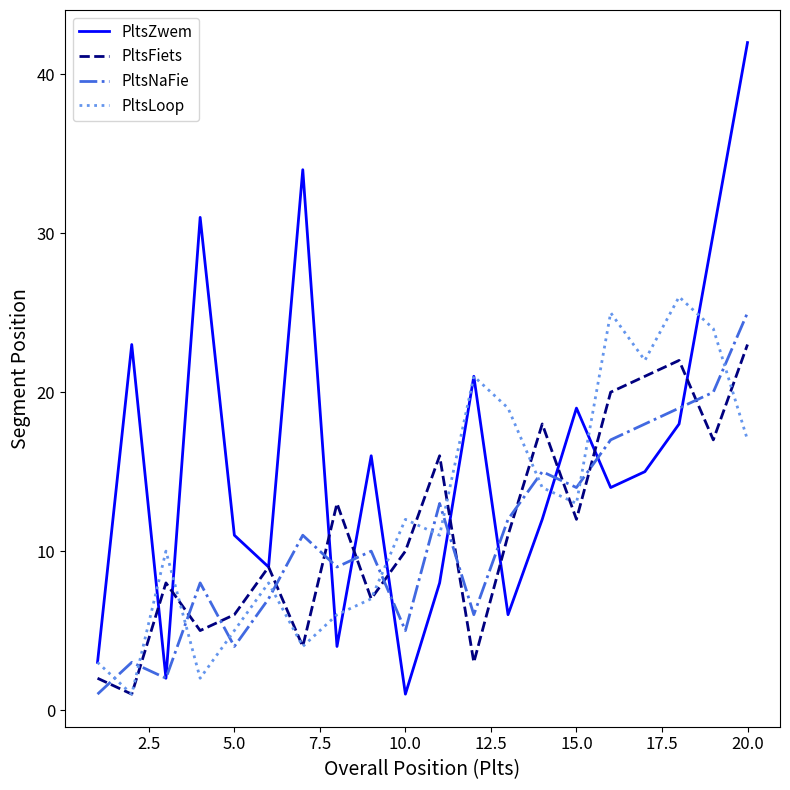

Which series has the largest range (max minus min)?

PltsZwem